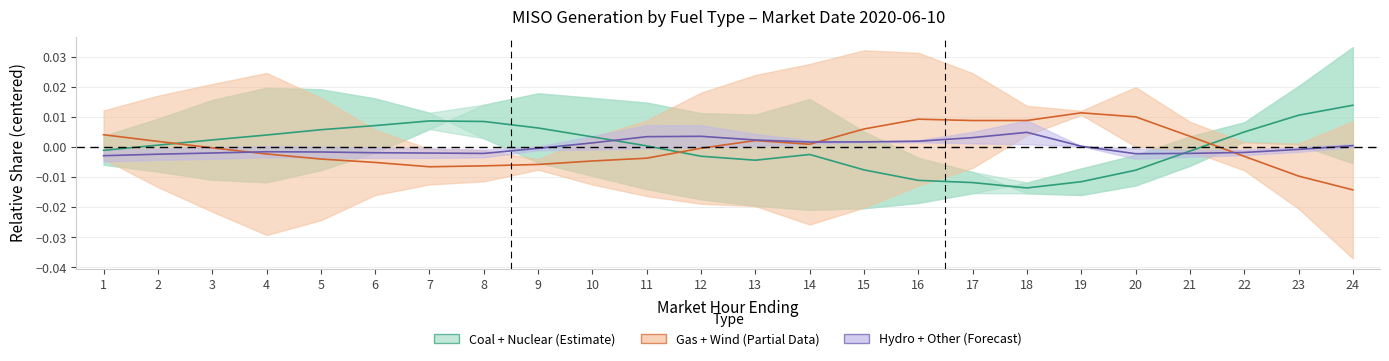

How many values in the Gas + Wind series exceed 0?

11